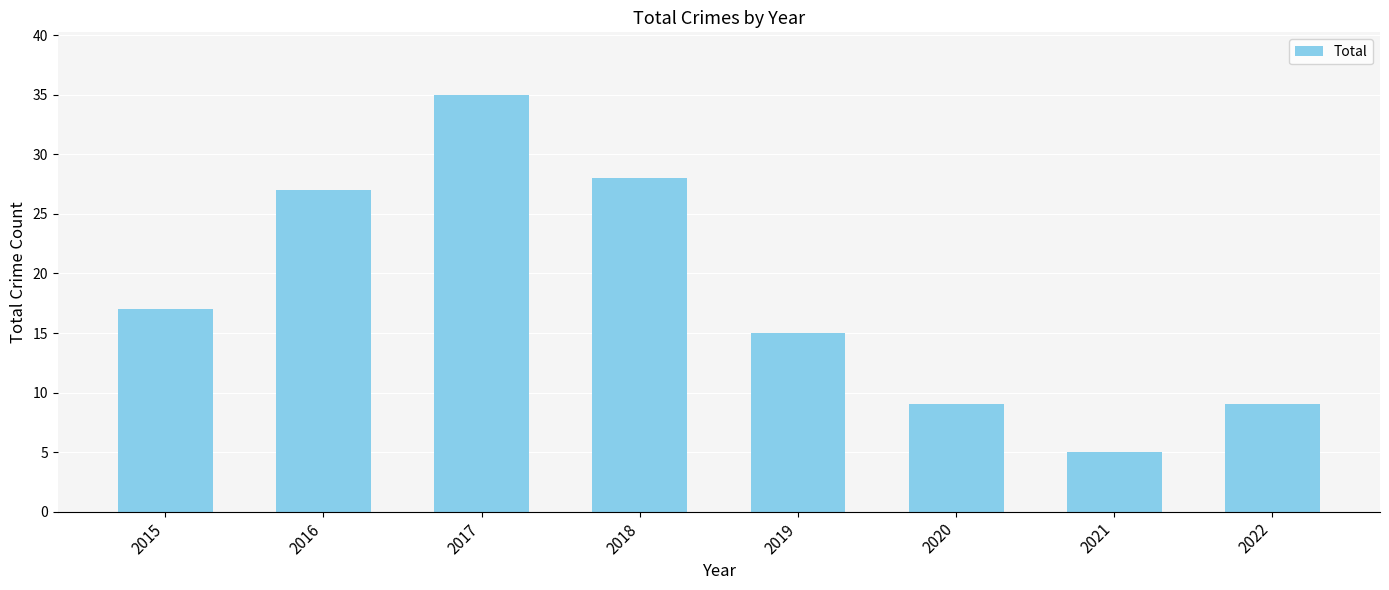

What is the value of the 3rd bar from the left?

35